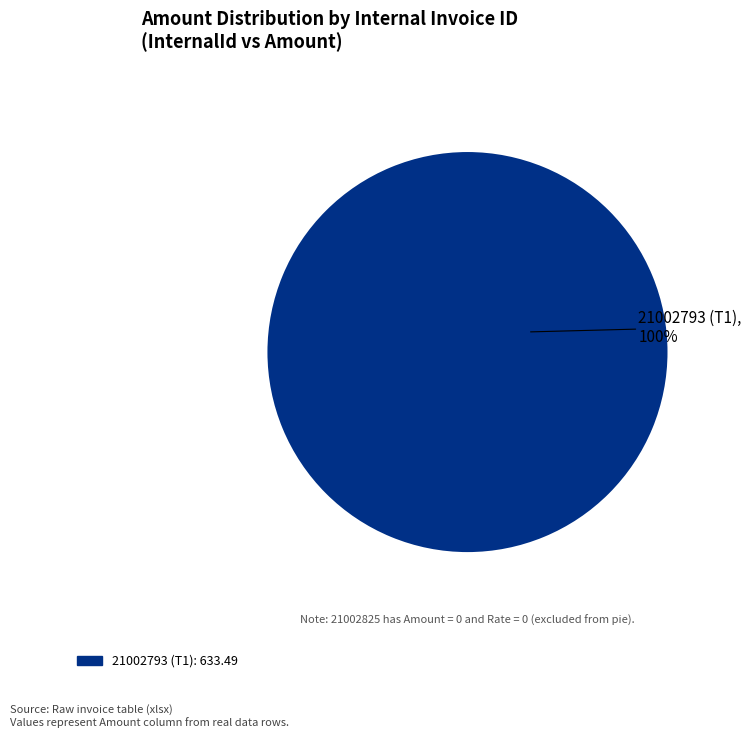

Does any single category account for the majority?

Yes